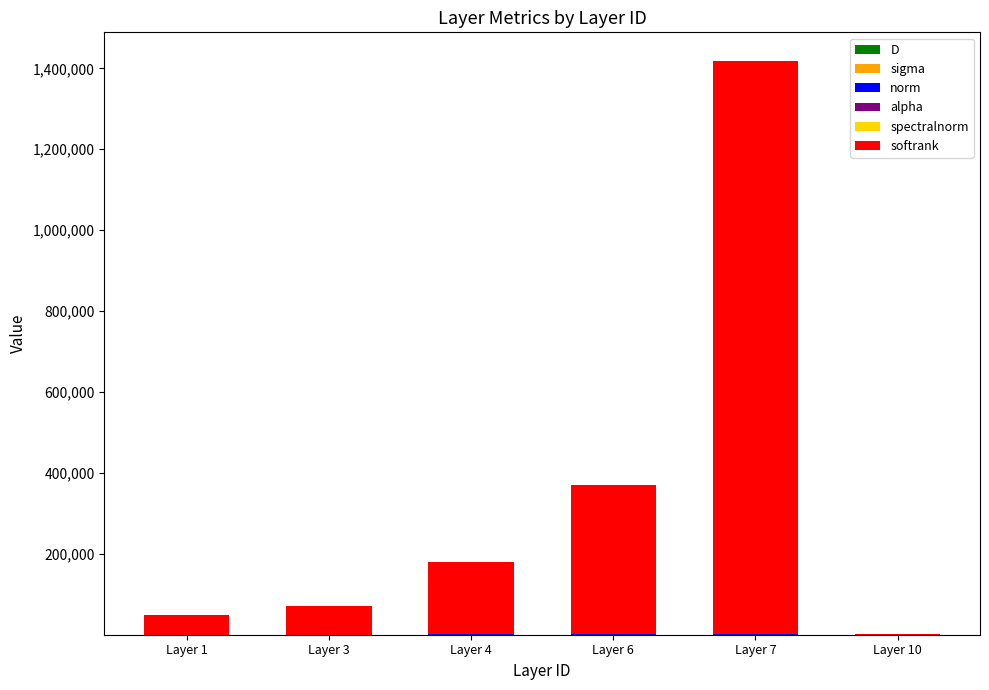

True or false: alpha has a value of 11.8 at Layer 7.

True